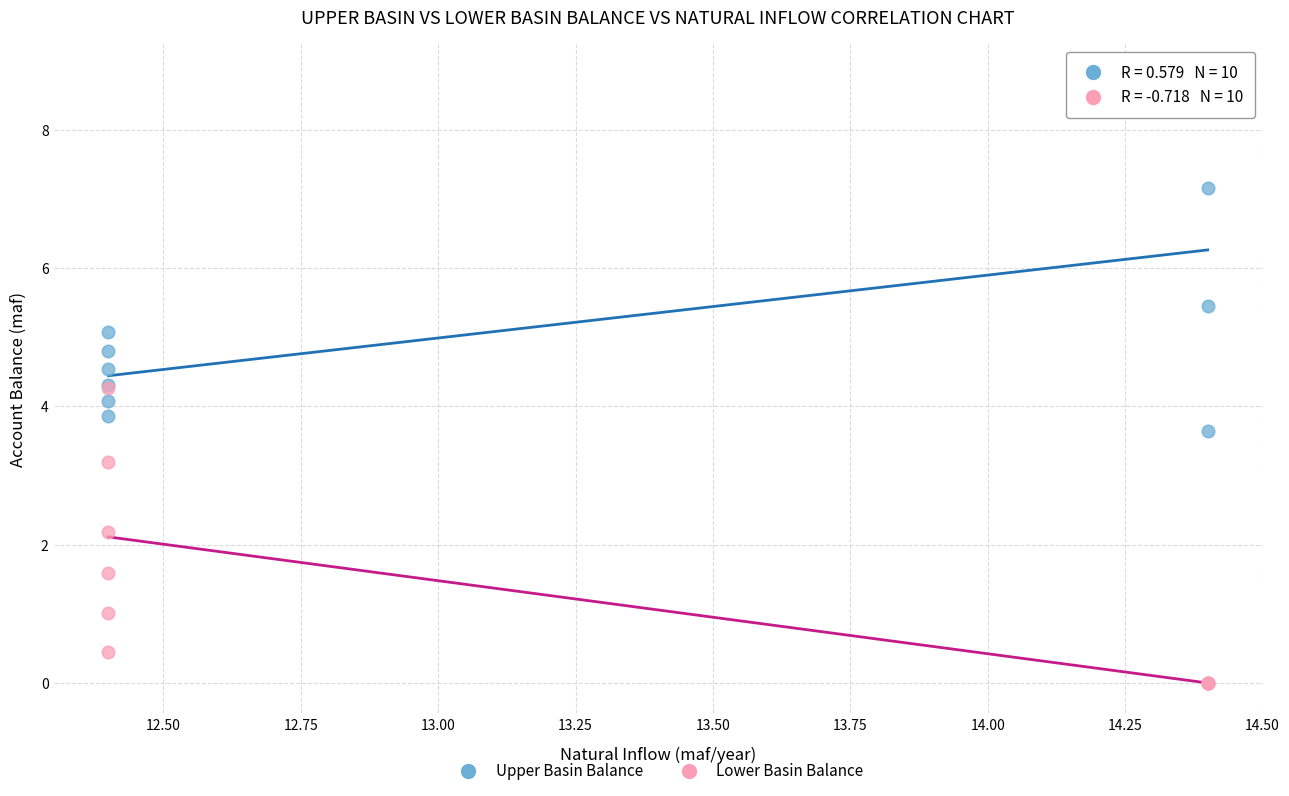

Which series contains the highest Y value?

Upper Basin Balance